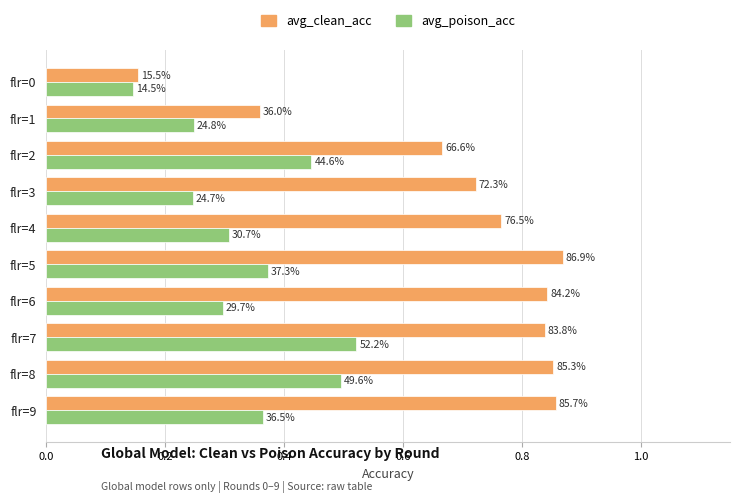

What position from the left is 0.8?

5